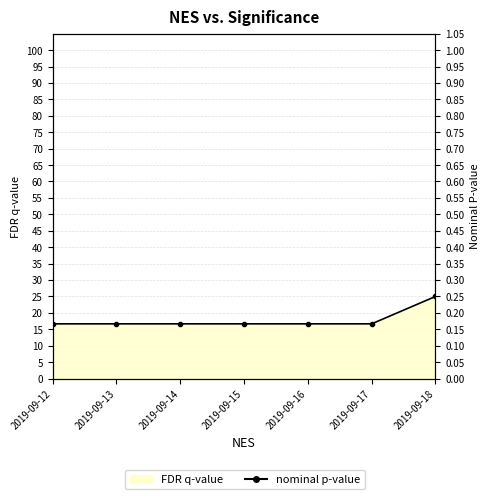

What is the minimum value shown in the chart?

0.2